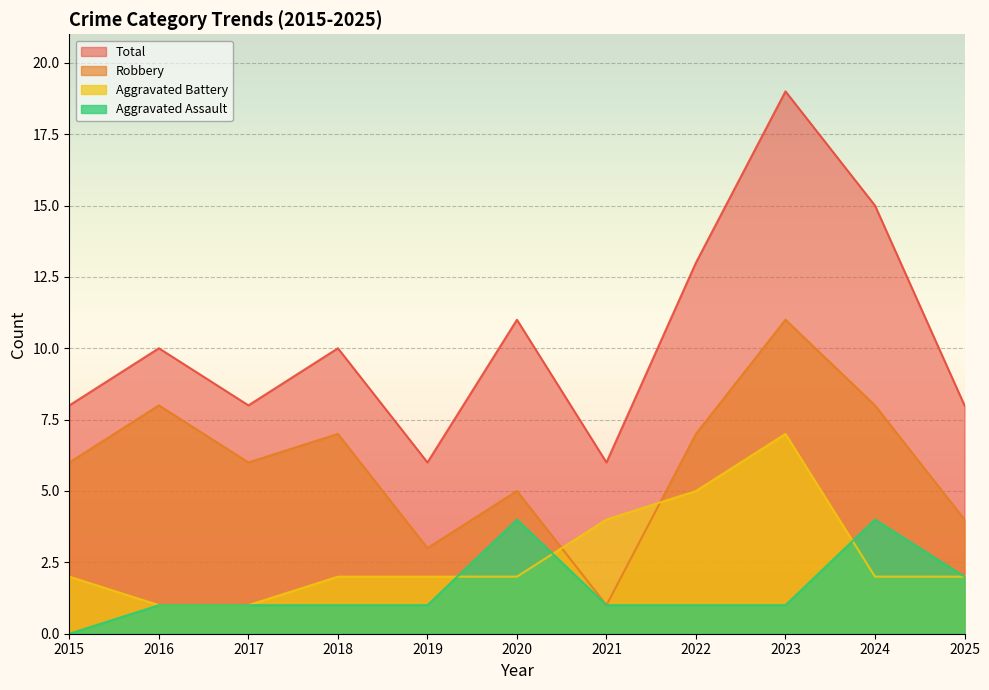

The value of Total at 2022 is 13. True or false?

True